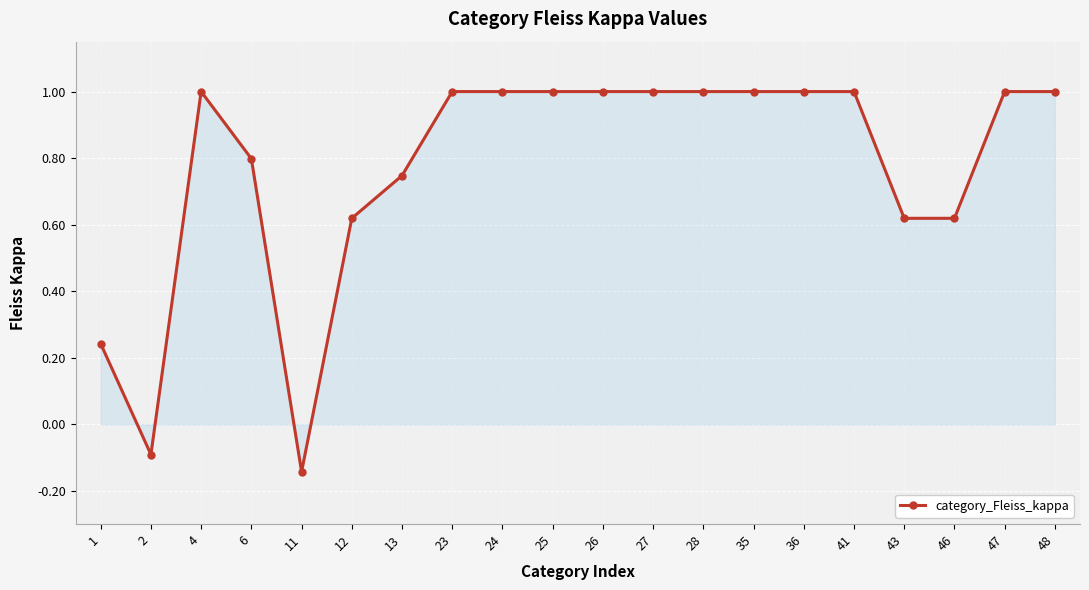

The chart shows a value of -0.0 at 2. True or false?

False